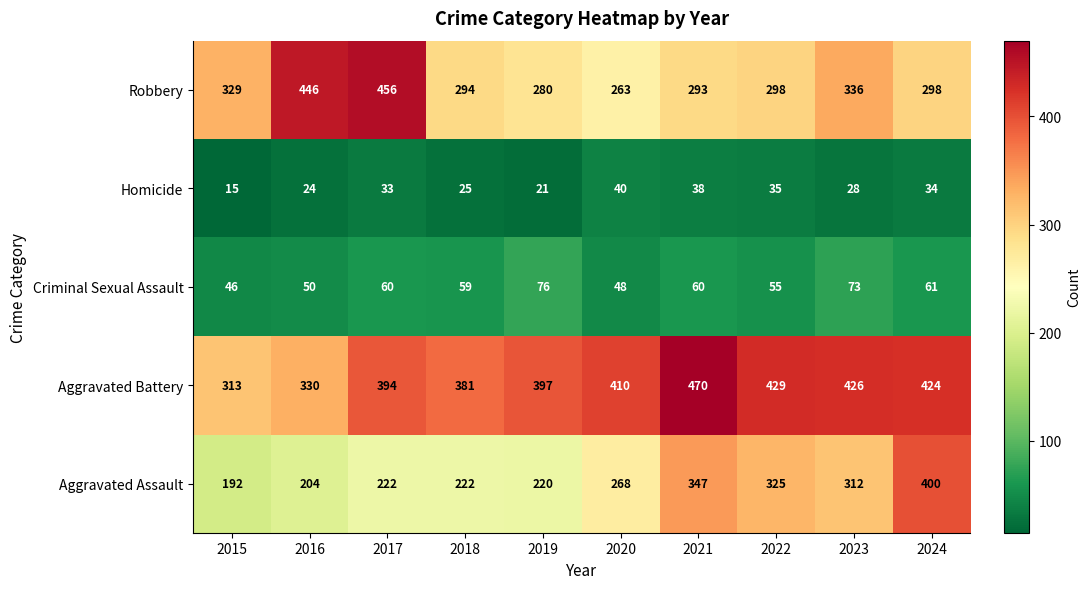

How many distinct data groups are displayed?

5